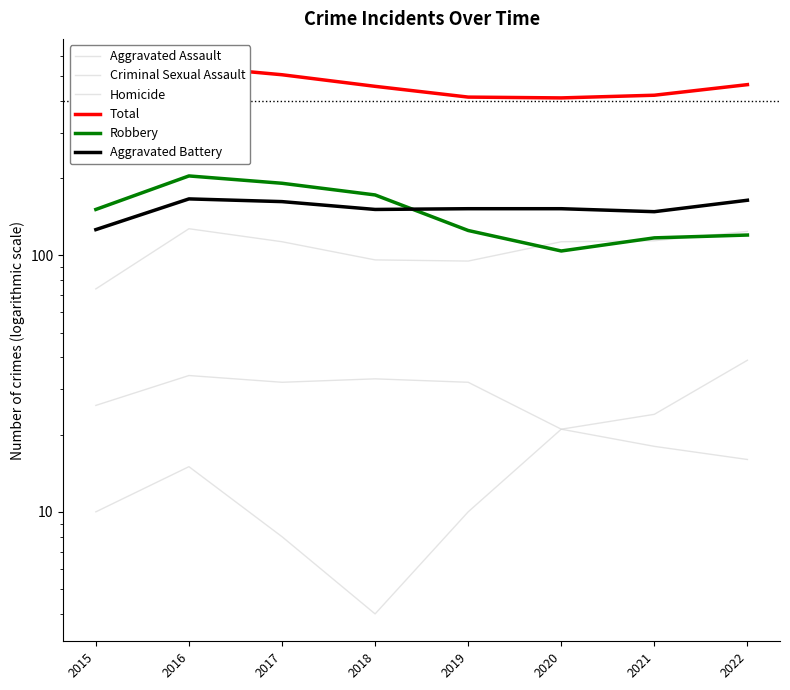

At which category does the chart reach its peak across all series?

2016